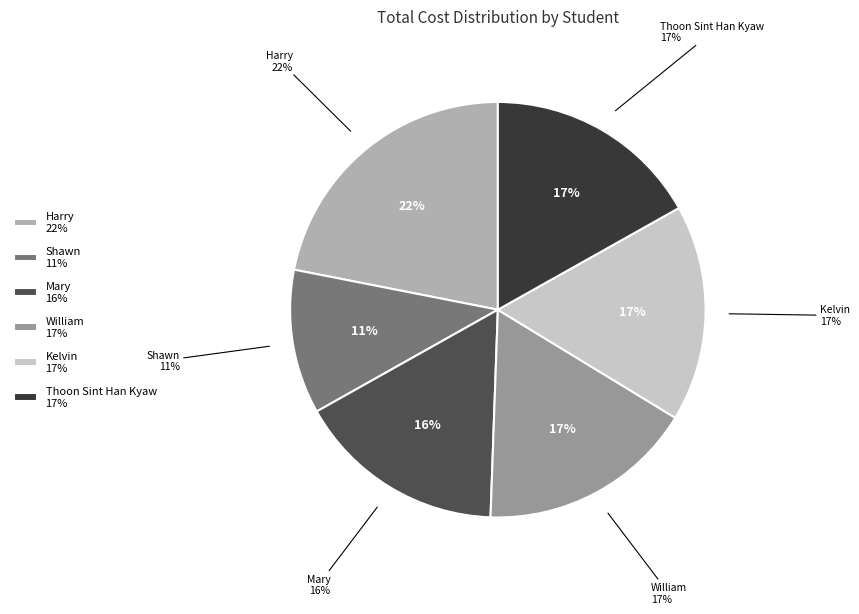

Which category has the biggest portion of the pie?

Harry